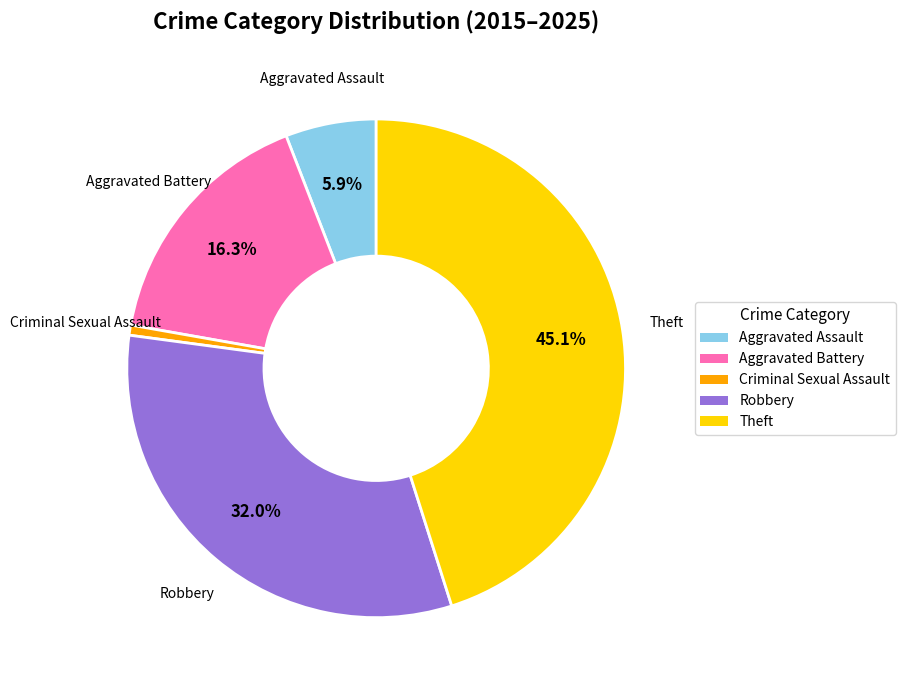

Does Criminal Sexual Assault account for over 50% of the chart?

No